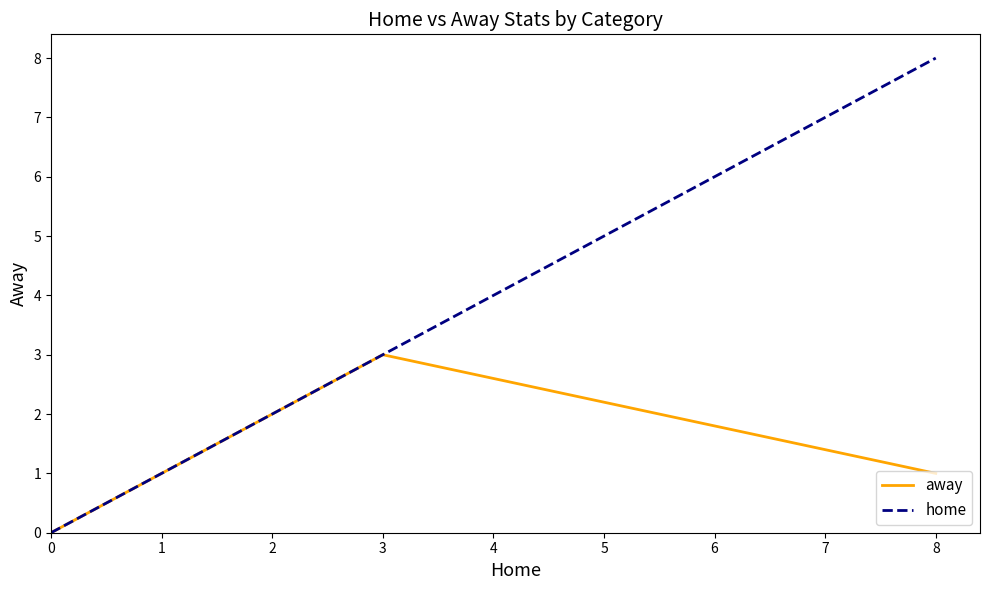

How many values are between 0 and 3?

3